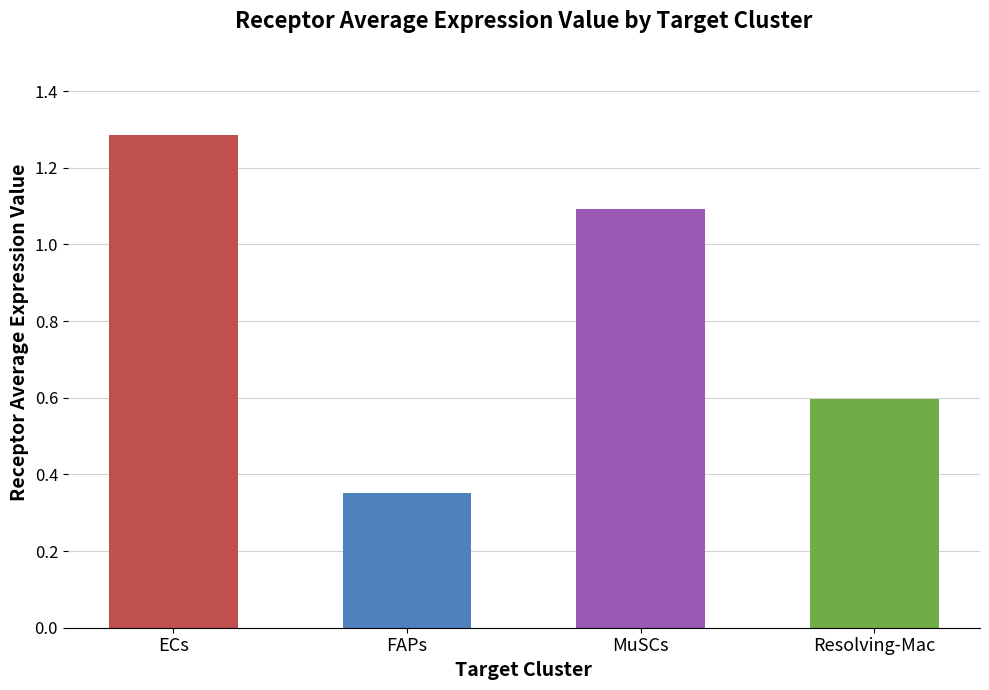

The value at MuSCs is 1.1. True or false?

True